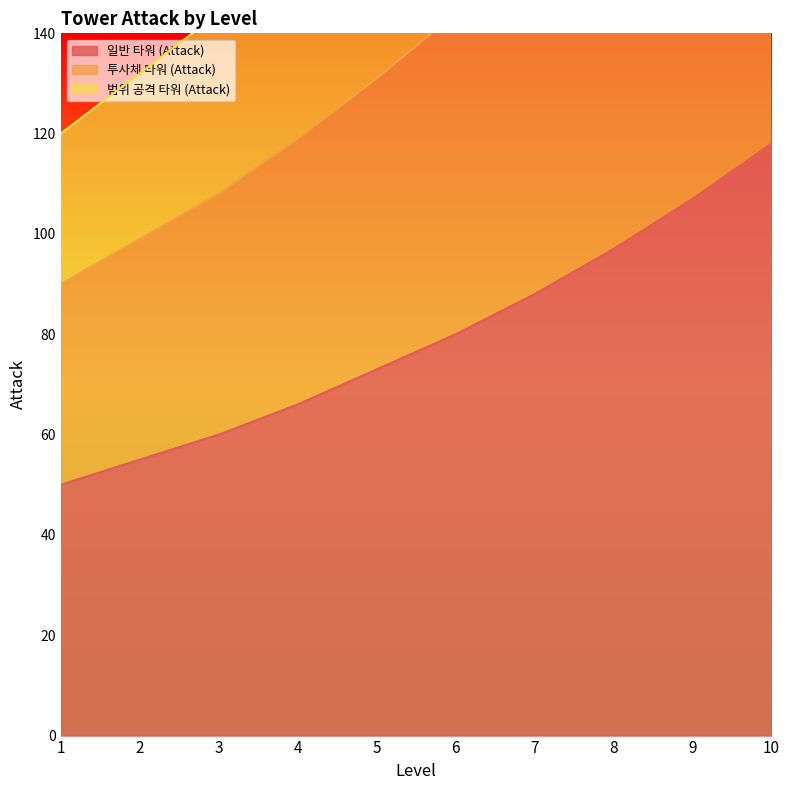

What are all the series names shown in the legend?

일반 타워 (Attack), 투사체 타워 (Attack), 범위 공격 타워 (Attack)